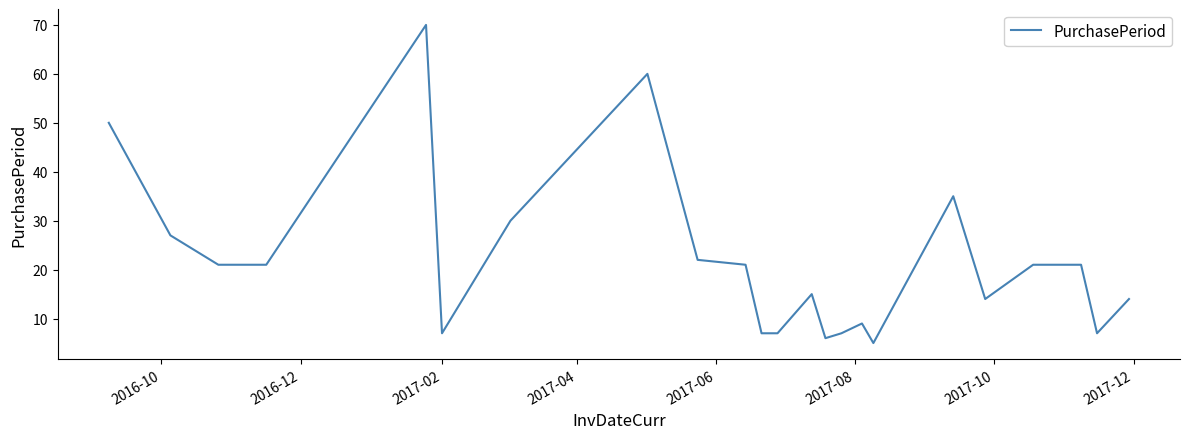

What is the greatest value displayed?

70